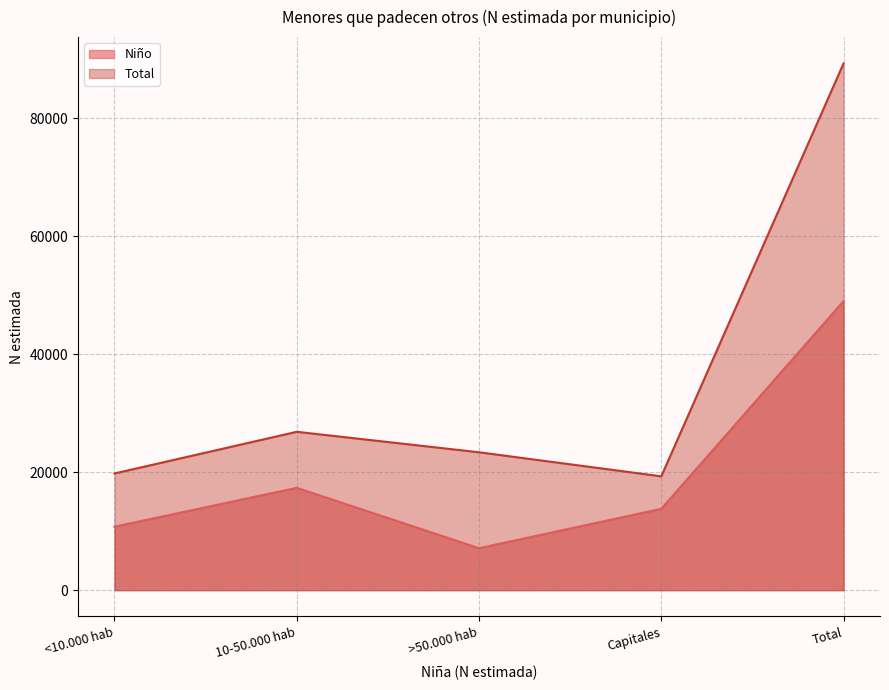

What is the difference between the maximum and minimum values in the Niño series?

41911